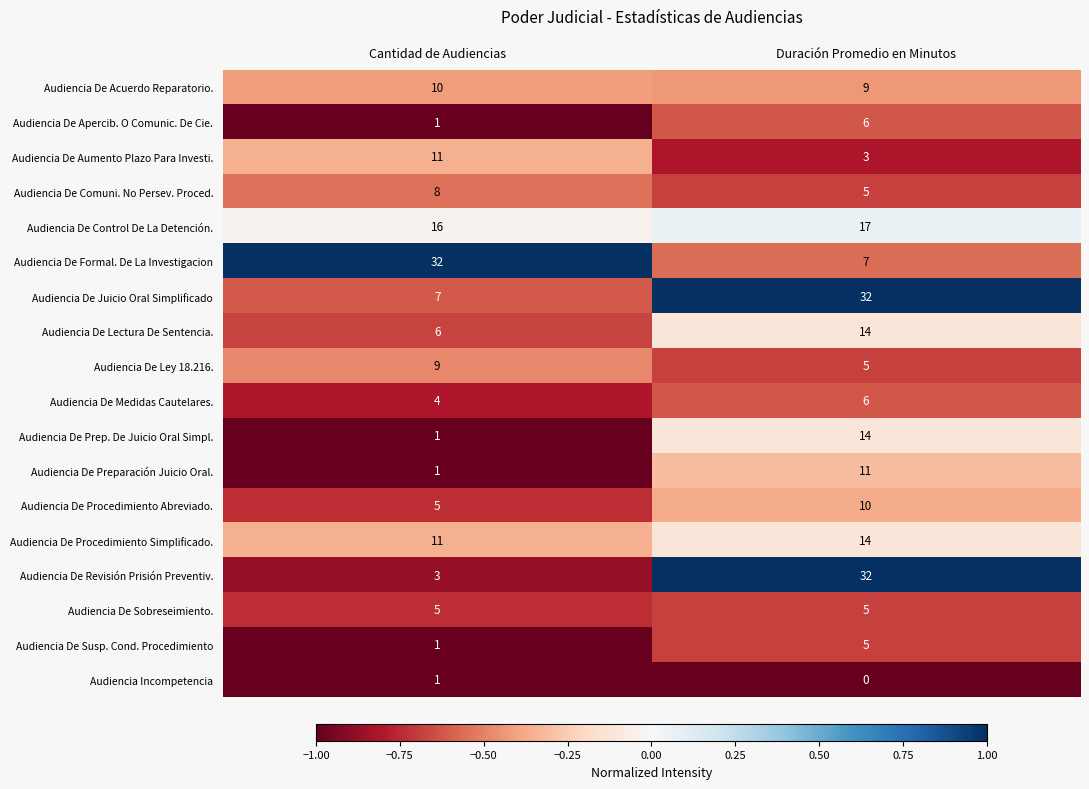

List the labels in order of Audiencia De Apercib. O Comunic. De Cie. value, smallest first.

Cantidad de Audiencias, Duración Promedio en Minutos